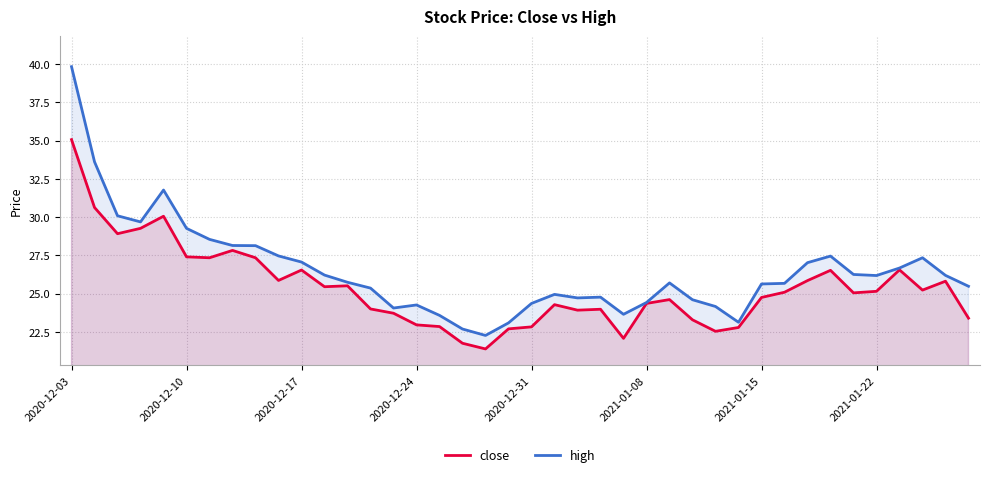

True or false: high and close cross at least once.

False